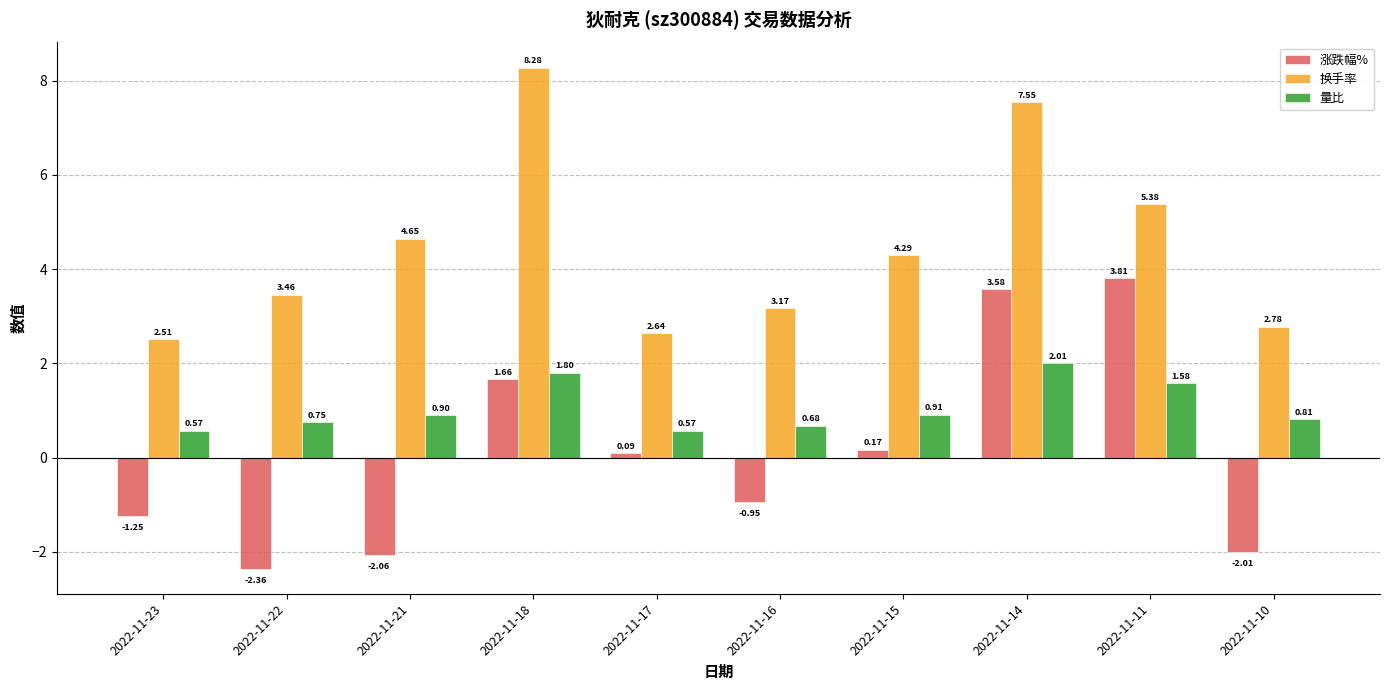

Are the bars grouped side by side (vs. stacked)?

Yes